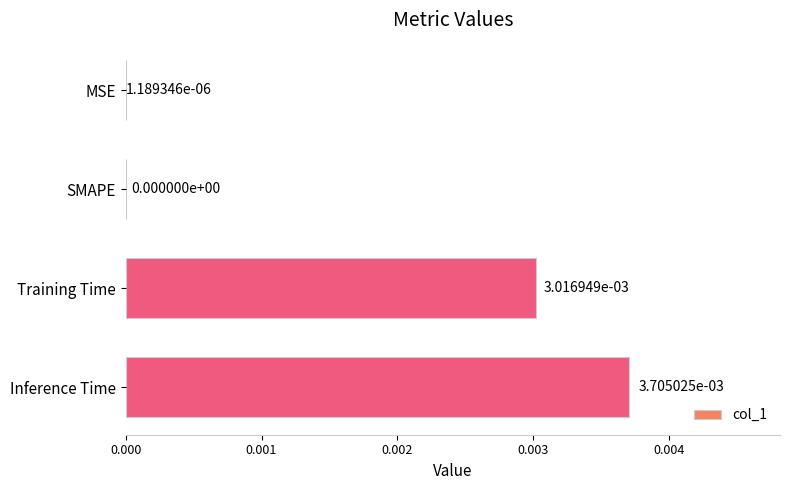

How many series are shown in this chart?

1